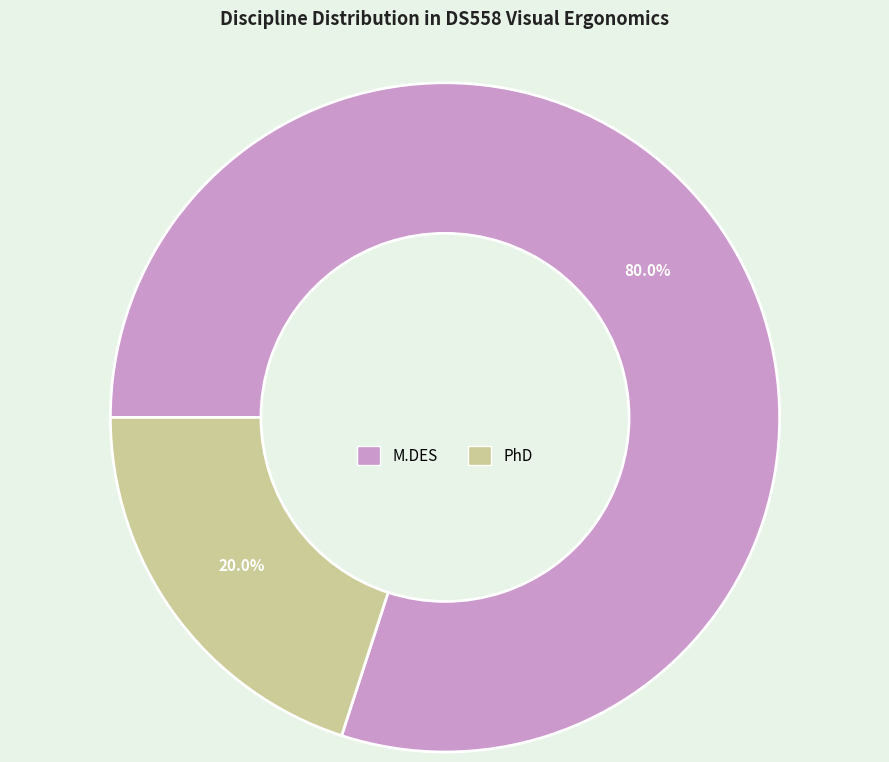

What percentage is the M.DES slice, to the nearest percent?

80%